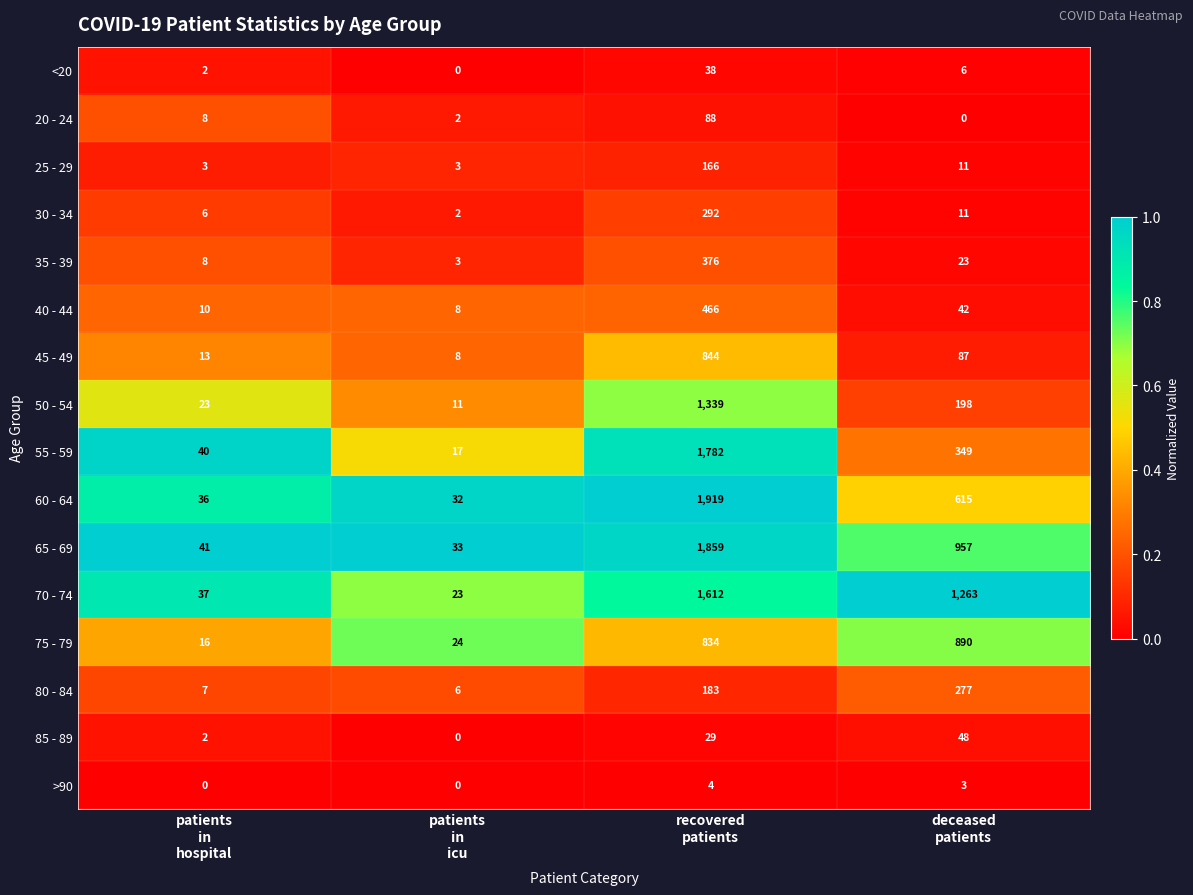

Which series has the largest range (max minus min)?

60 - 64